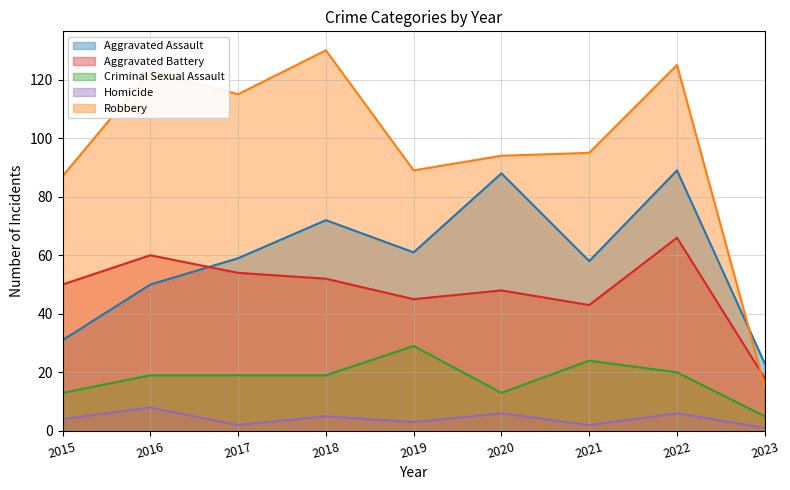

What is the total value across all series at 2023?

62